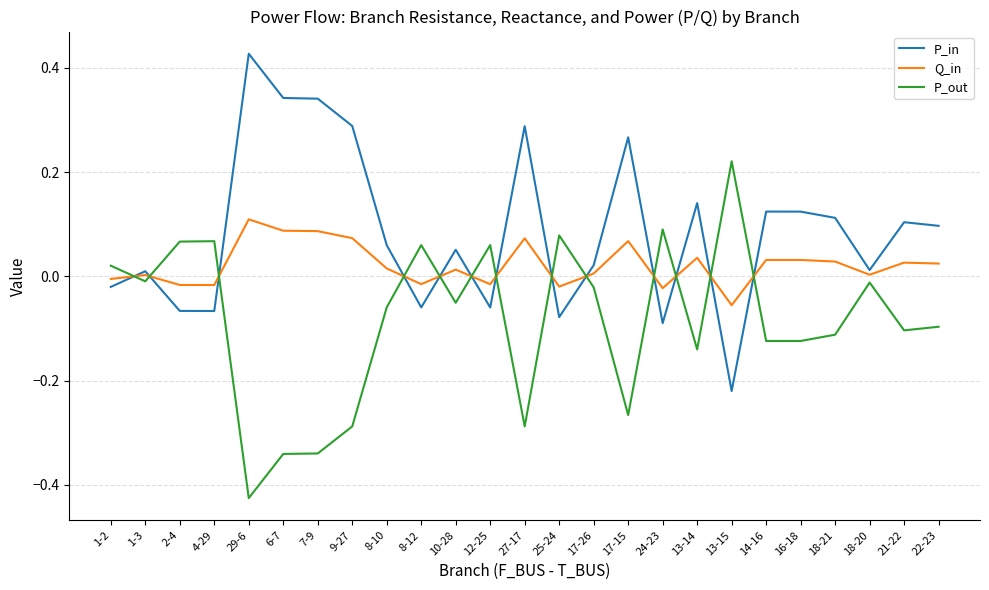

What position from the right is 25-24?

12